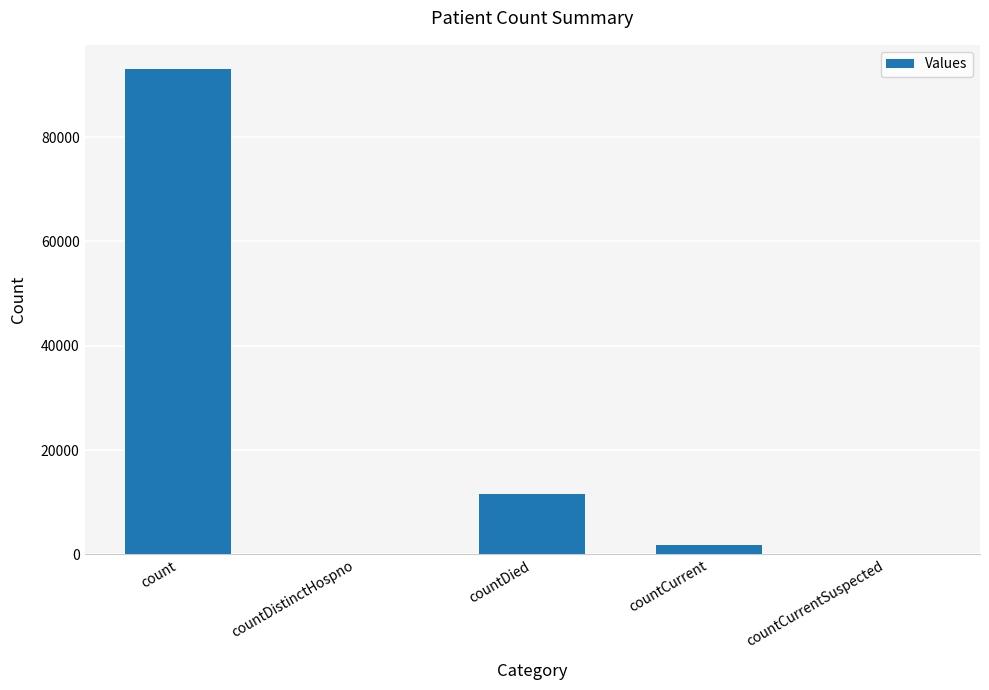

Reading left to right, transcribe all the data shown in this chart.

count=93027	countDistinctHospno=0	countDied=11615	countCurrent=1744	countCurrentSuspected=0